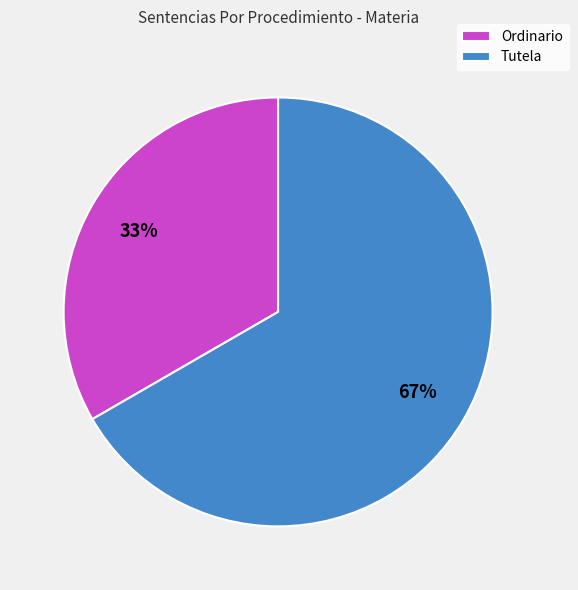

Between Tutela and Ordinario, which is larger?

Tutela